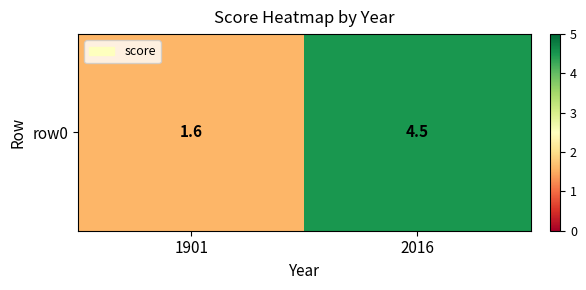

Count the values in the range 1 to 4.

1